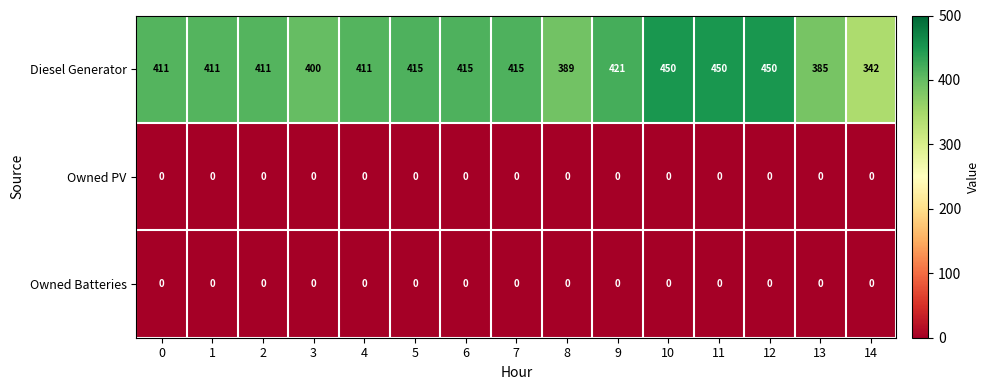

Where is Diesel Generator nearest to the value 396?

3